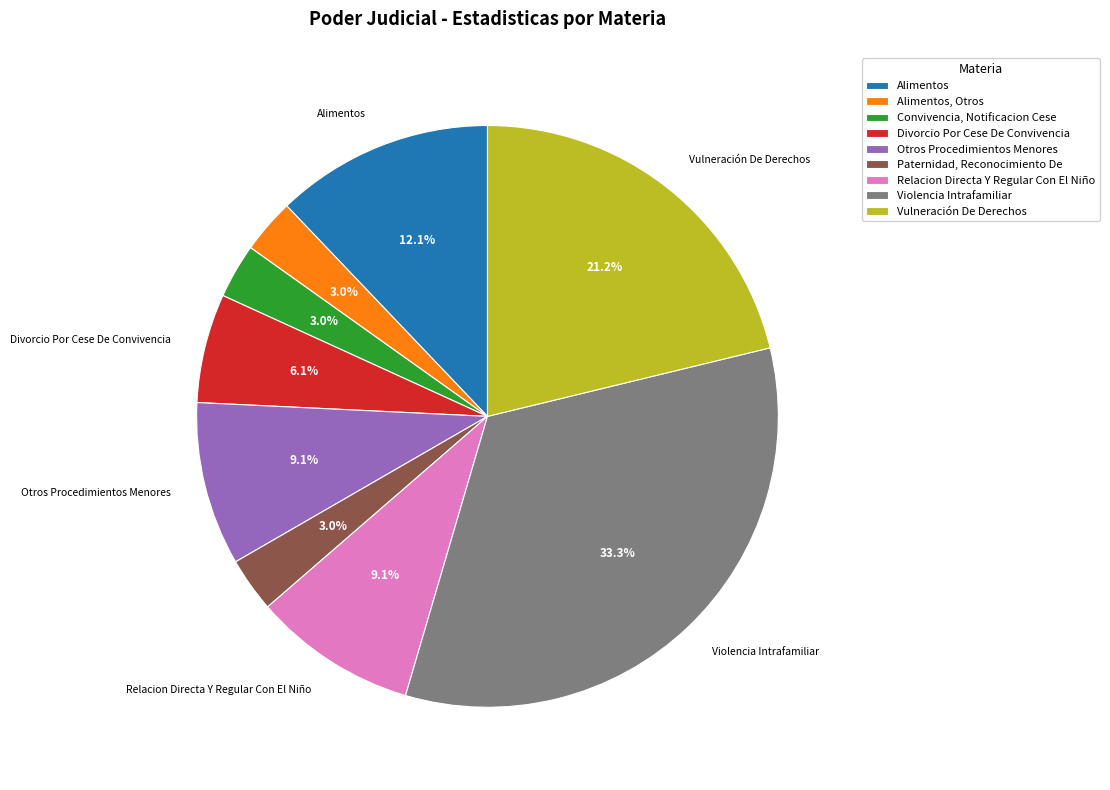

Count the number of slices in the pie.

9